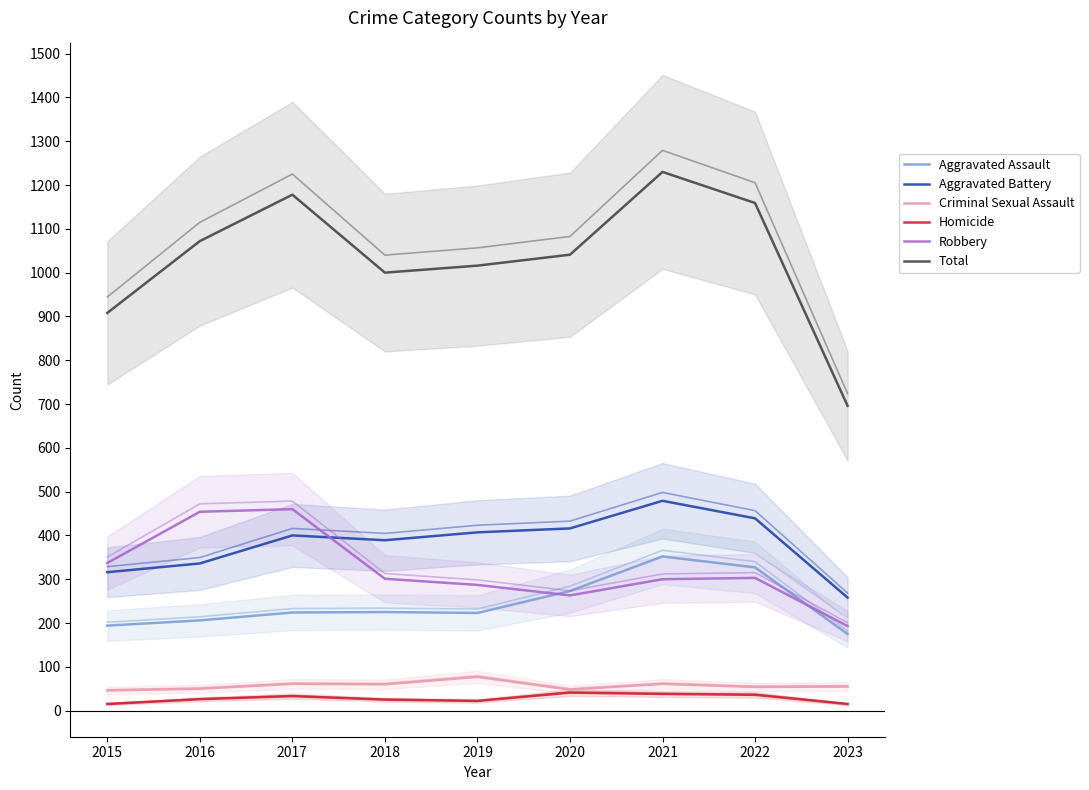

Rank the categories by Total value from highest to lowest.

2021, 2017, 2022, 2016, 2020, 2019, 2018, 2015, 2023